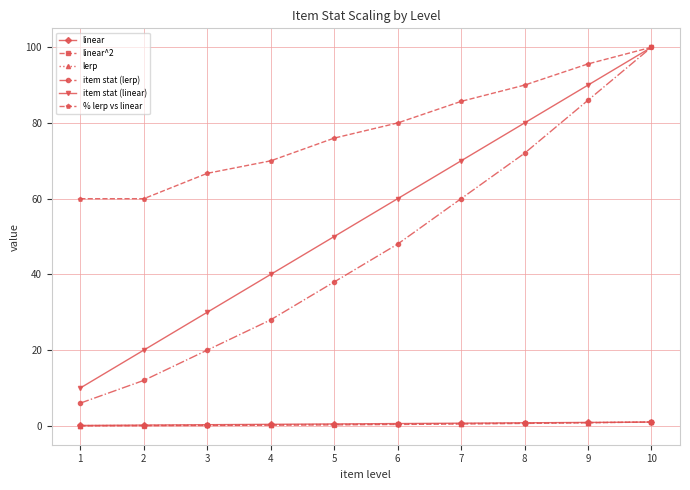

What is the value of the lerp point at the 8th from the left?

0.7